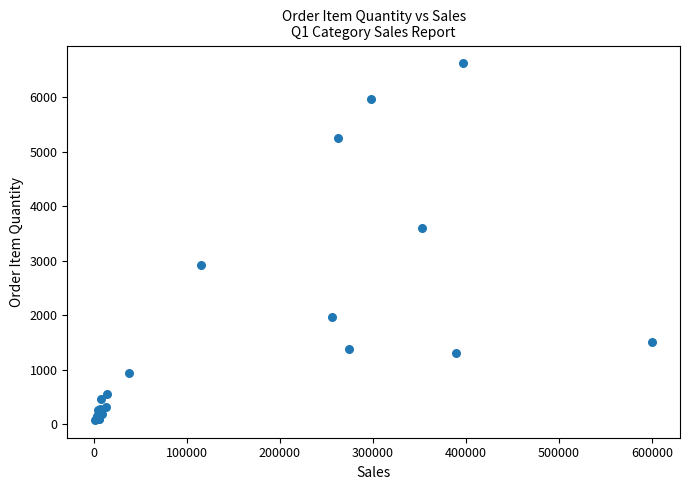

What Y value in the scatter plot is closest to 3349?

3603